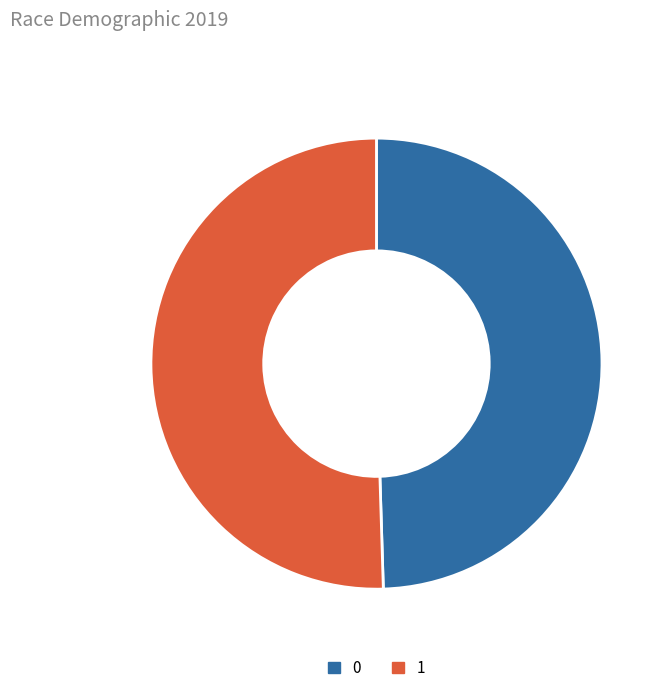

Is there any slice that represents more than half of the pie?

Yes